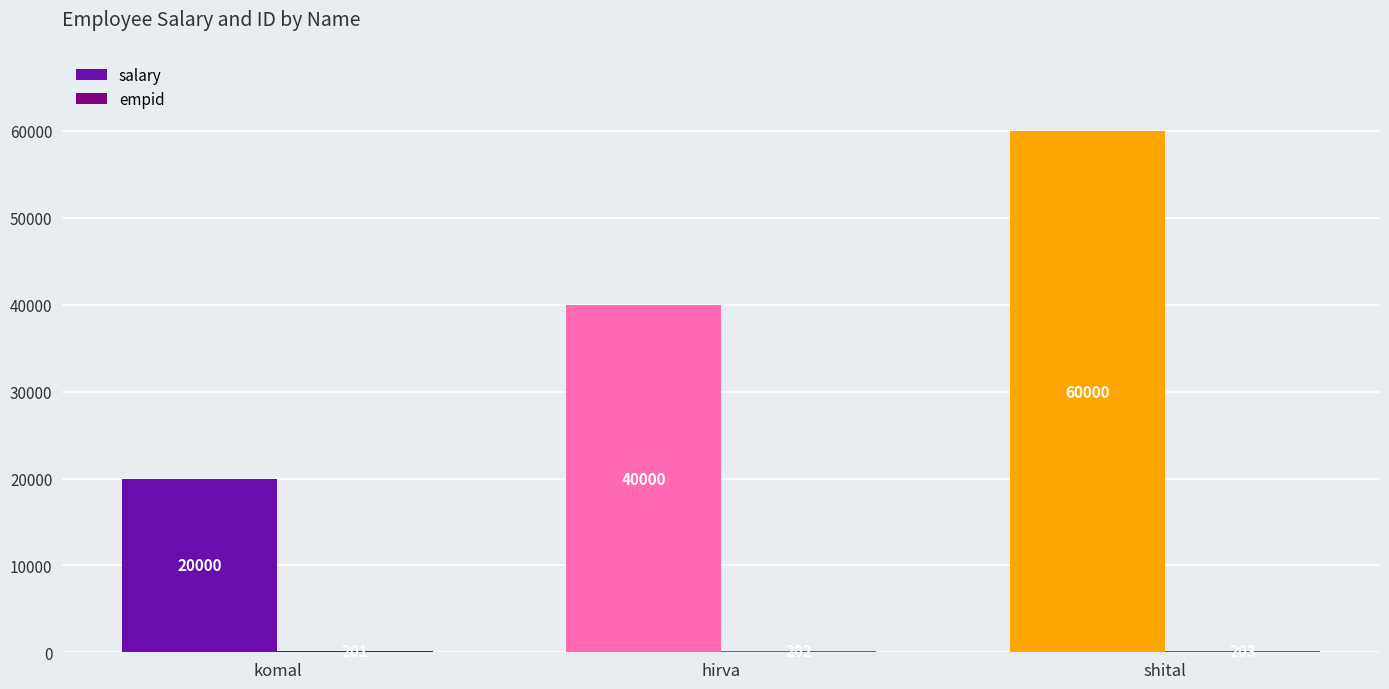

Which series changed the most between komal and shital?

salary